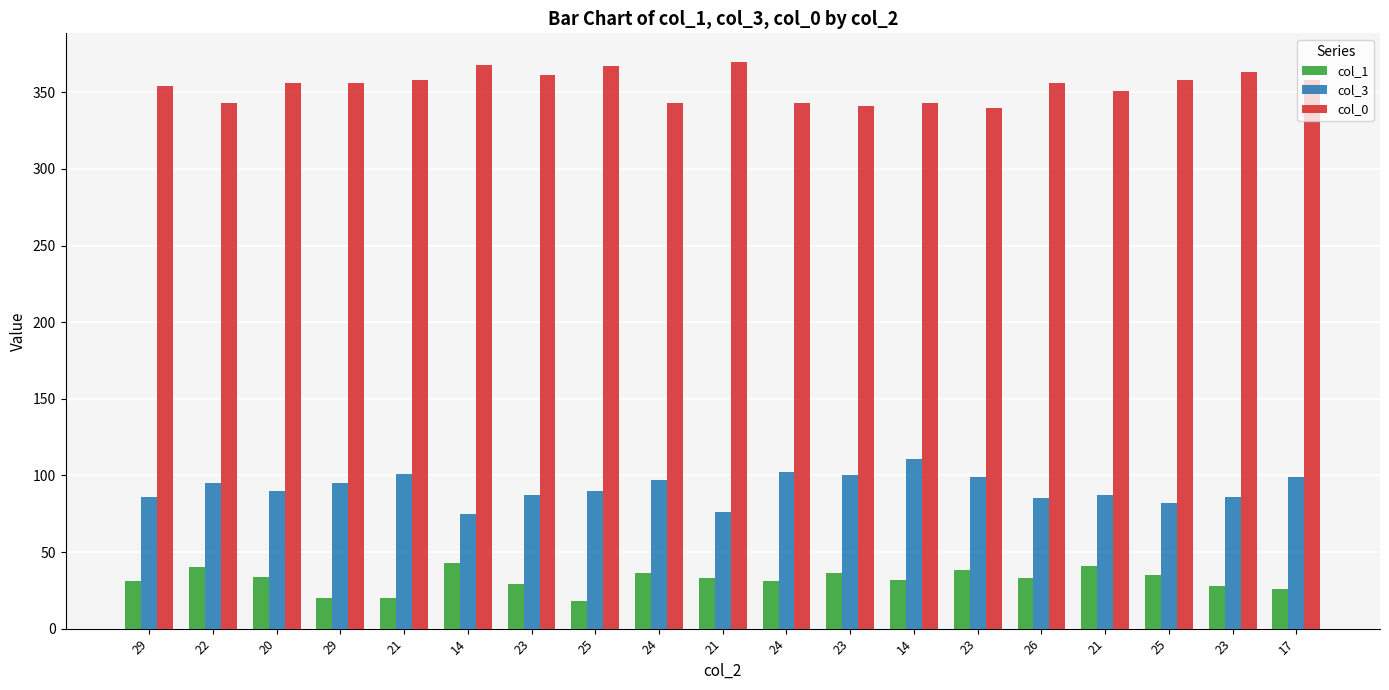

What is the spread (max minus min) of values at 24?

307